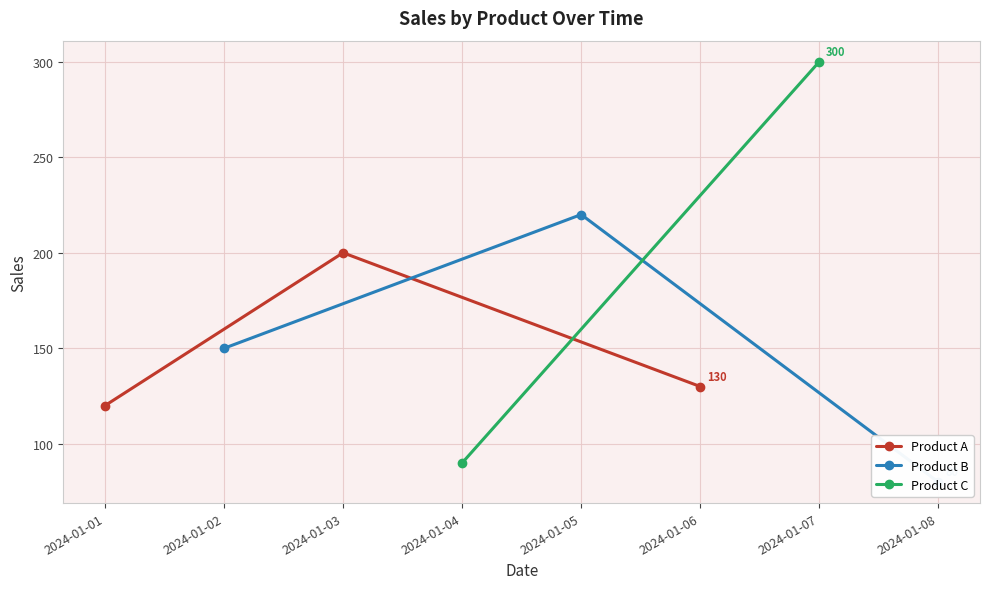

What is the lowest value of the Product A series?

120